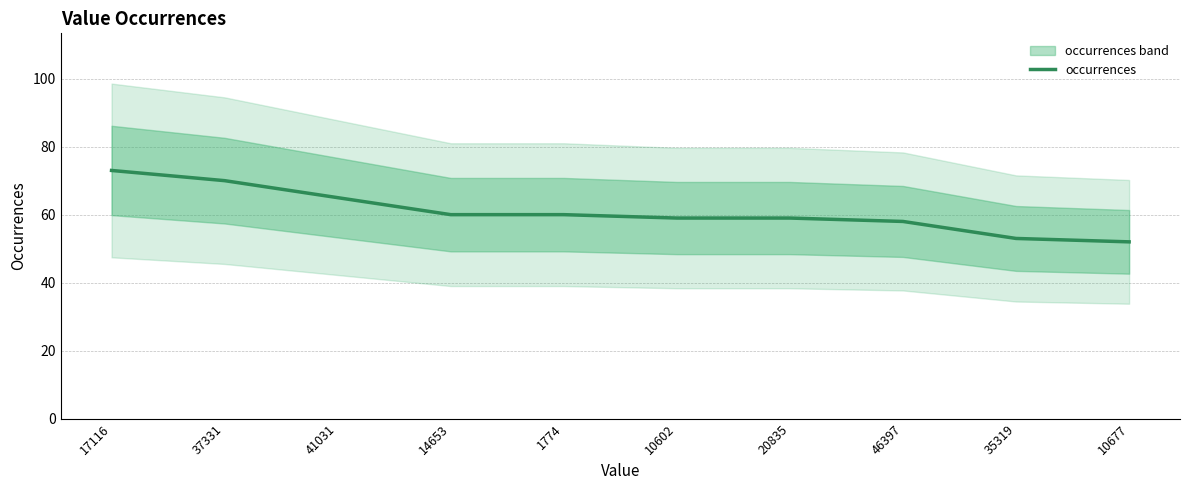

What is the label of the 10th point from the right?

17116